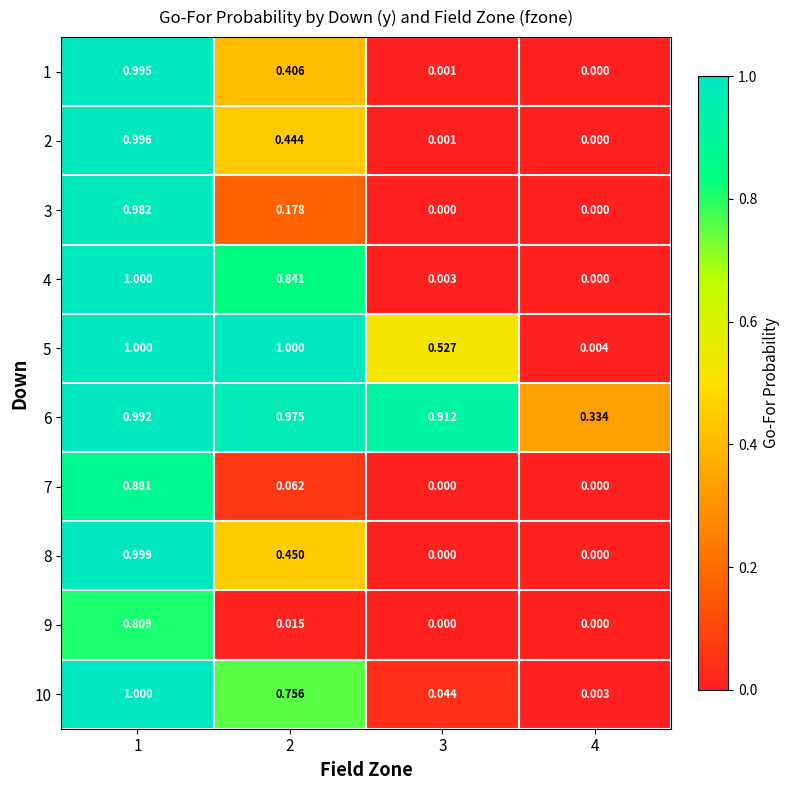

Is the value of 6 at 2 greater than the value of 5 at 4?

Yes